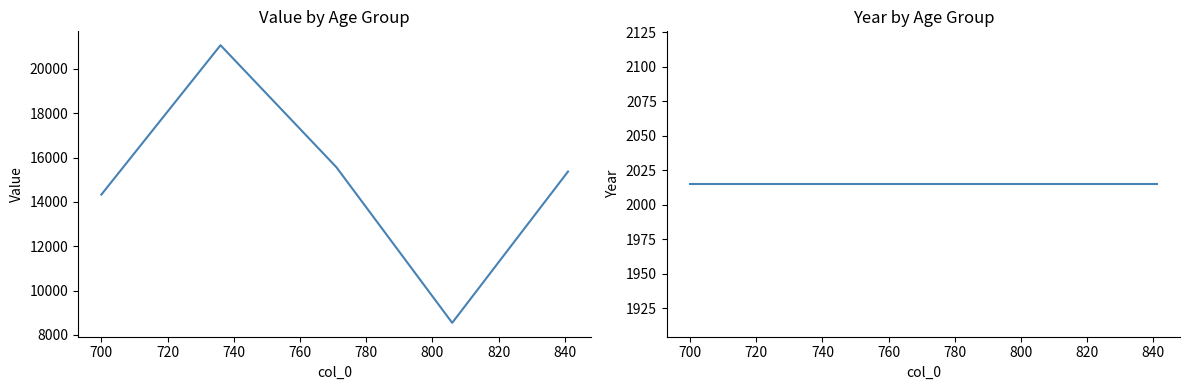

Is it true that year equals 411 at 760?

False